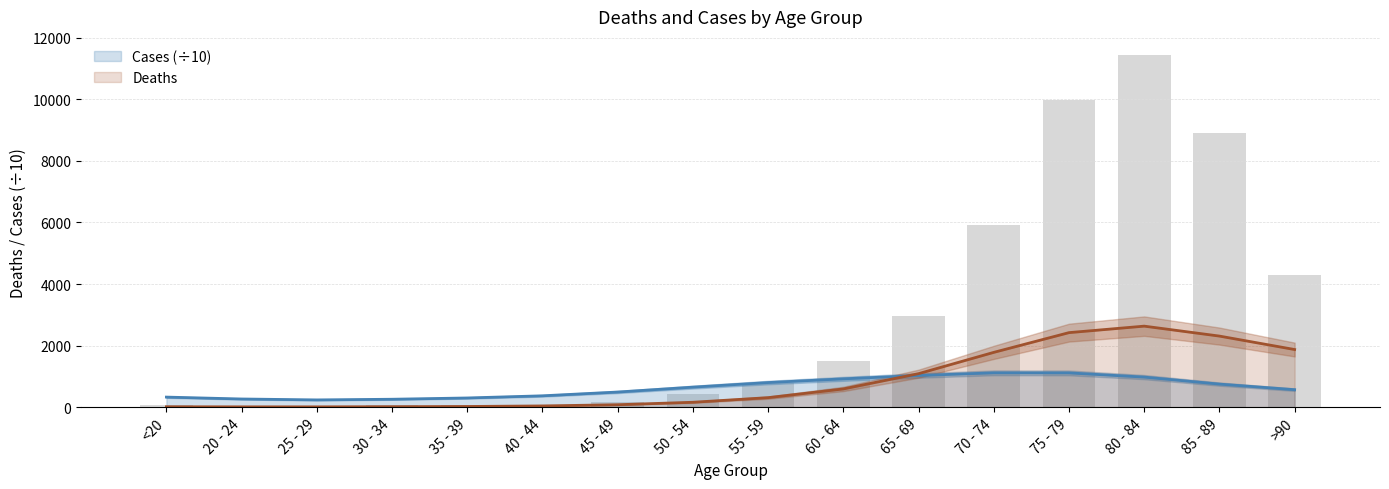

Is it true that the value at <20 is 17.4?

False